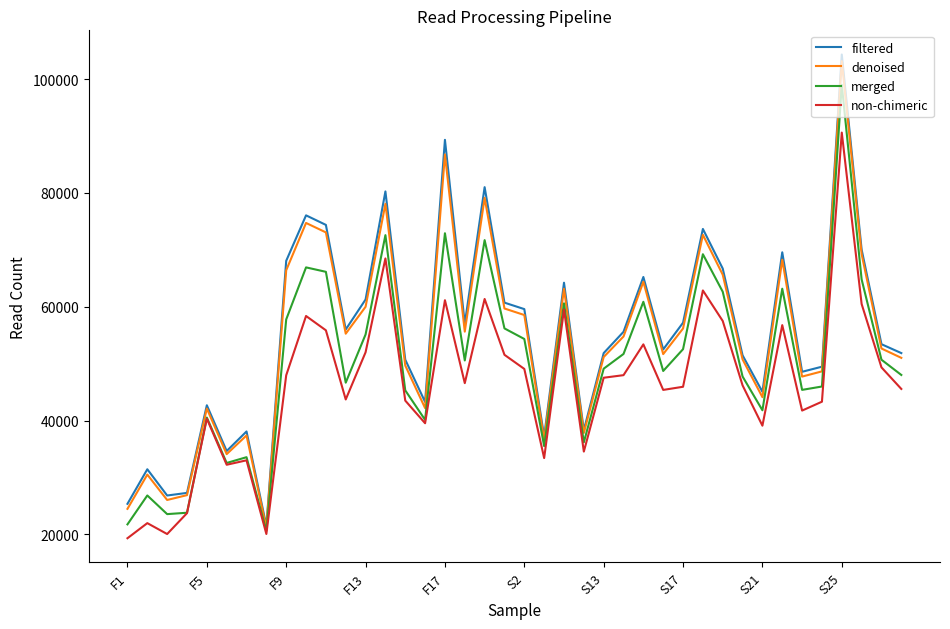

What is the lowest value of the non-chimeric series?

19327